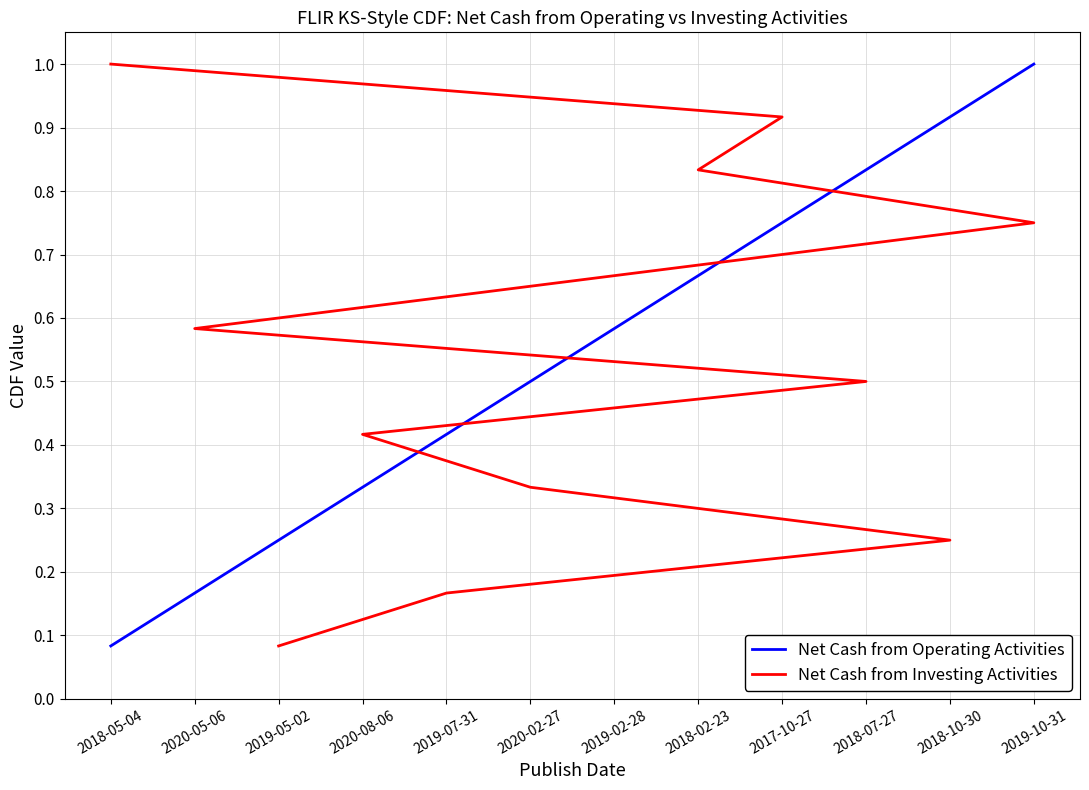

True or false: Net Cash from Operating Activities has more than 2 interior local peaks.

False